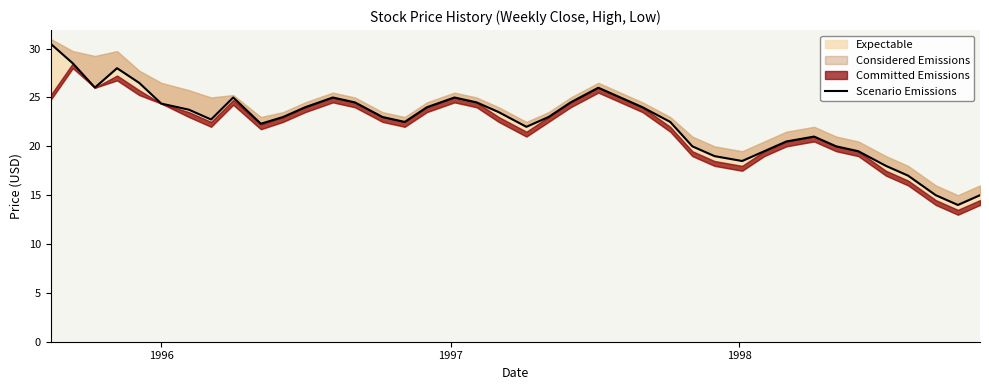

Does the chart display data point markers on the line(s)?

No